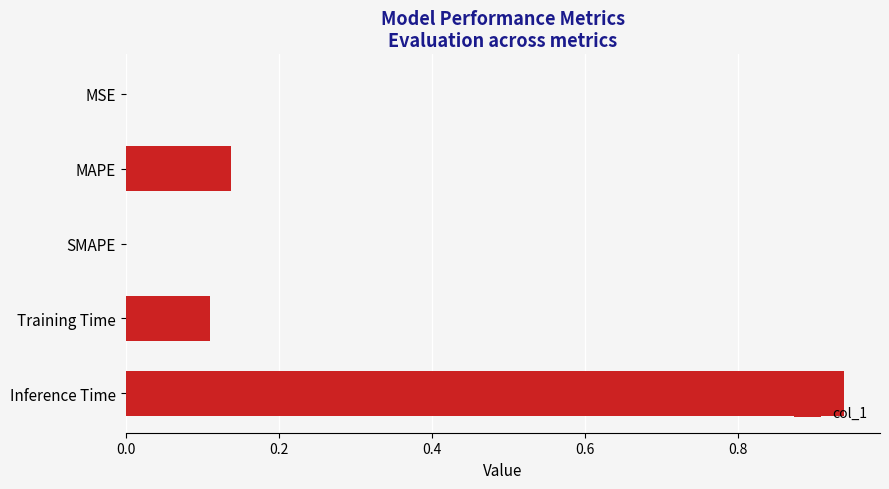

Which label corresponds to the largest value in the chart?

Inference Time